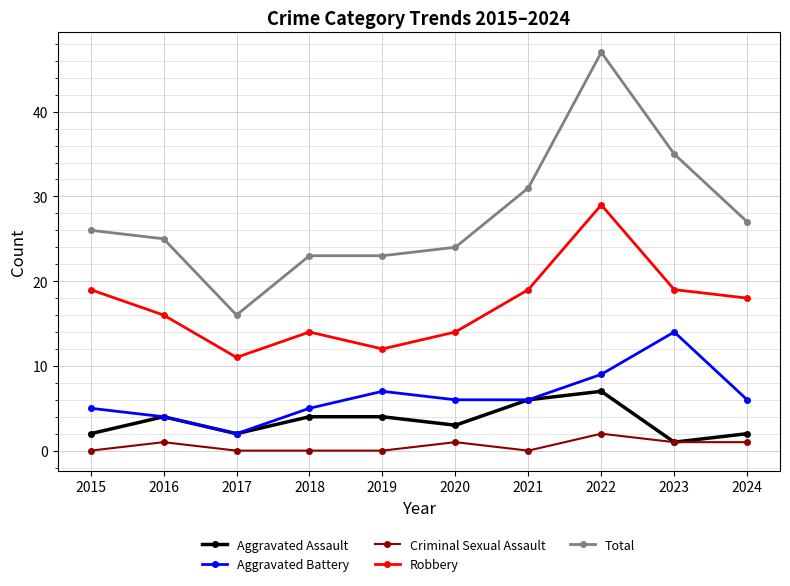

How many values in the Robbery series are below 18?

5